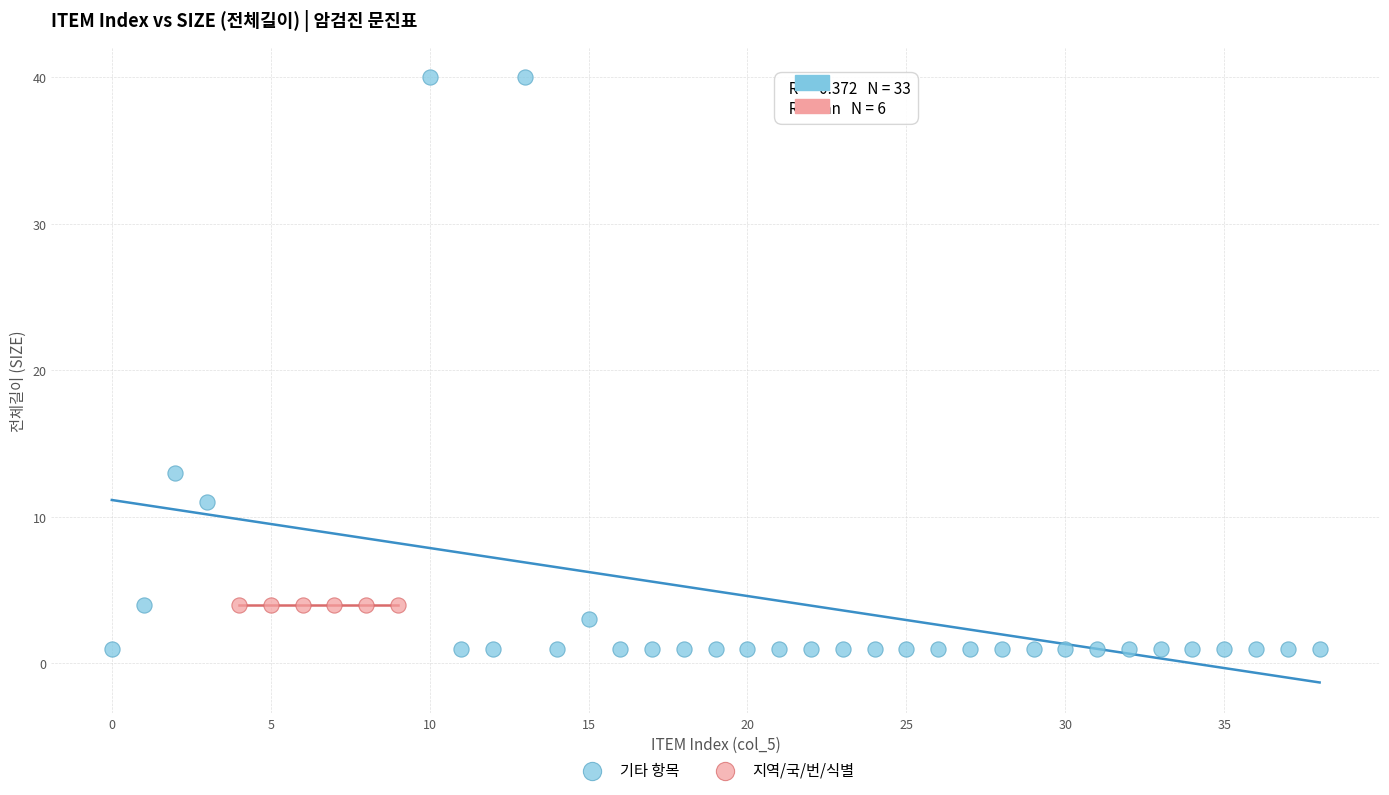

Which series contains the highest Y value?

기타 항목